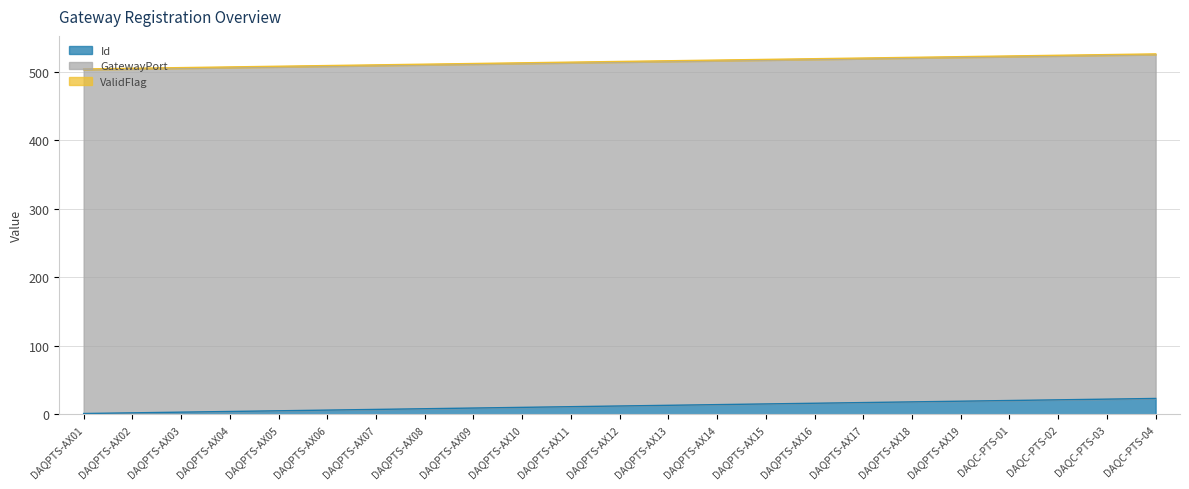

True or false: Id has a value of 31 at DAQC-PTS-04.

False